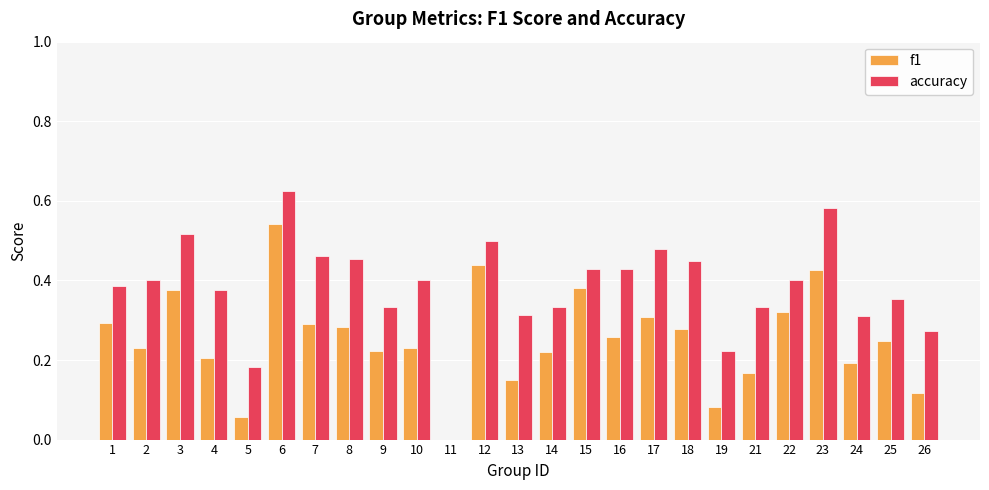

How many values in f1 are above zero?

24